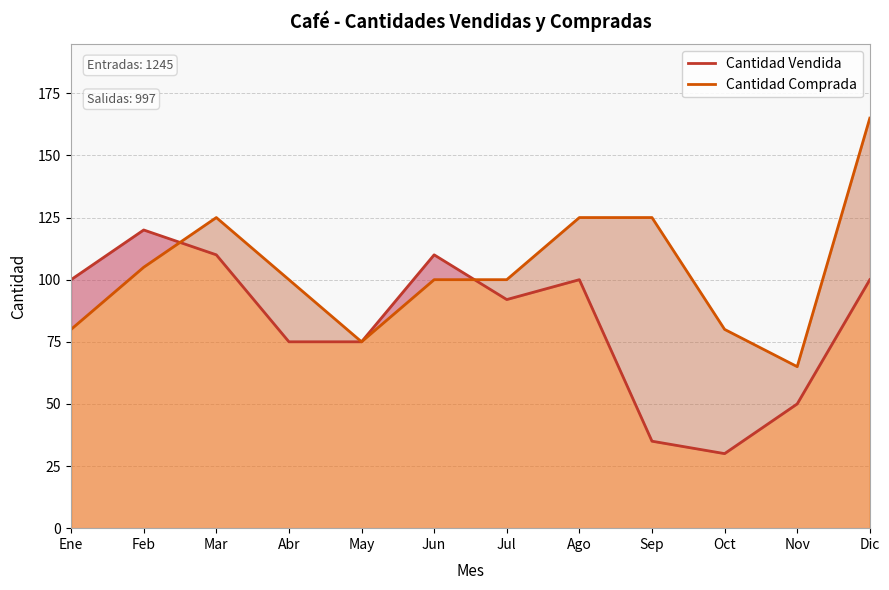

What is the difference between the highest and lowest values at Nov?

15